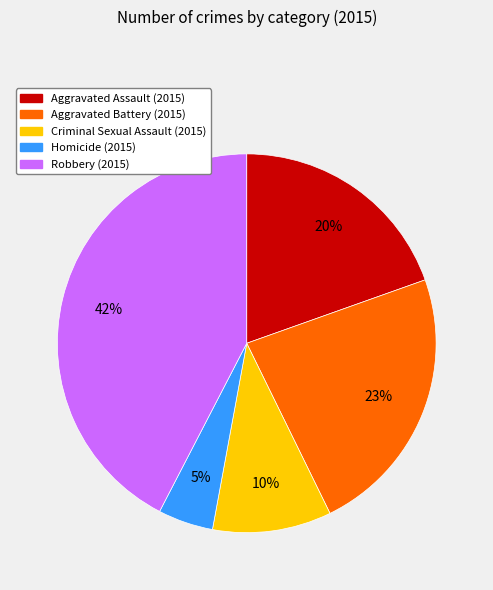

Count the number of slices in the pie.

5